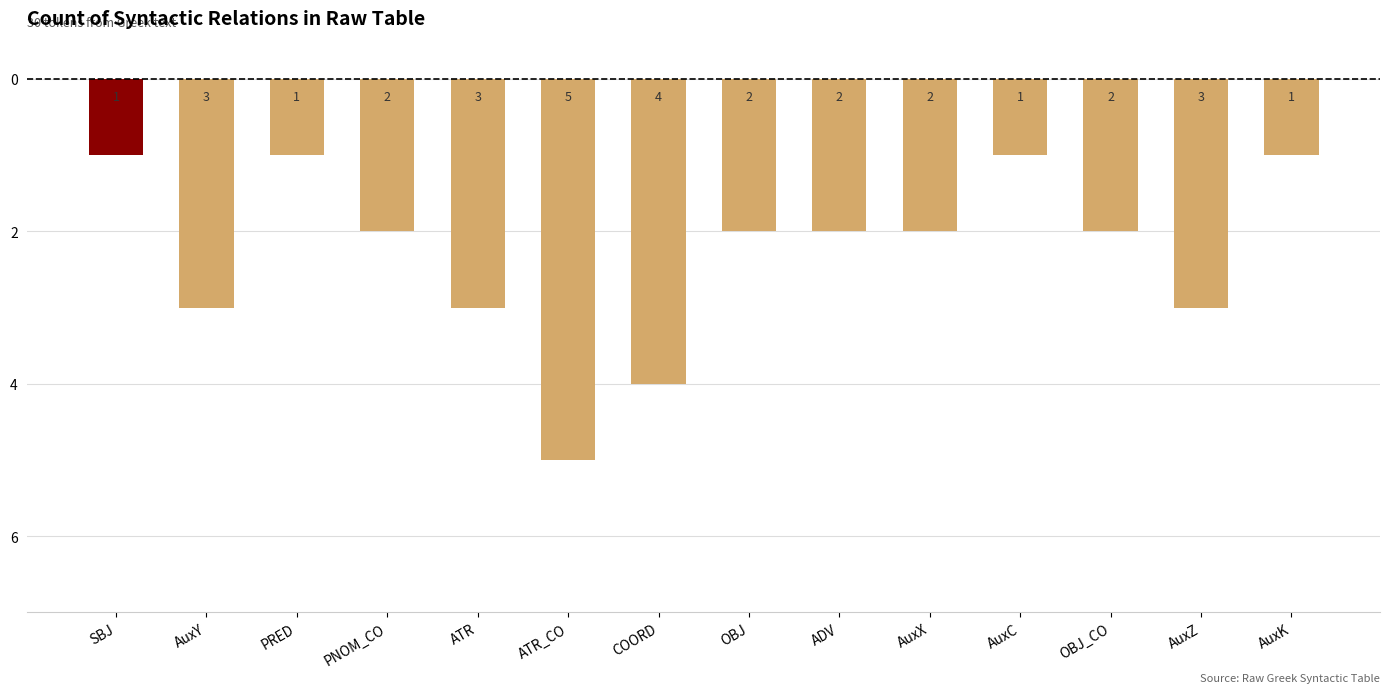

Rank the categories by value from highest to lowest.

SBJ, PRED, AuxC, AuxK, PNOM_CO, OBJ, ADV, AuxX, OBJ_CO, AuxY, ATR, AuxZ, COORD, ATR_CO